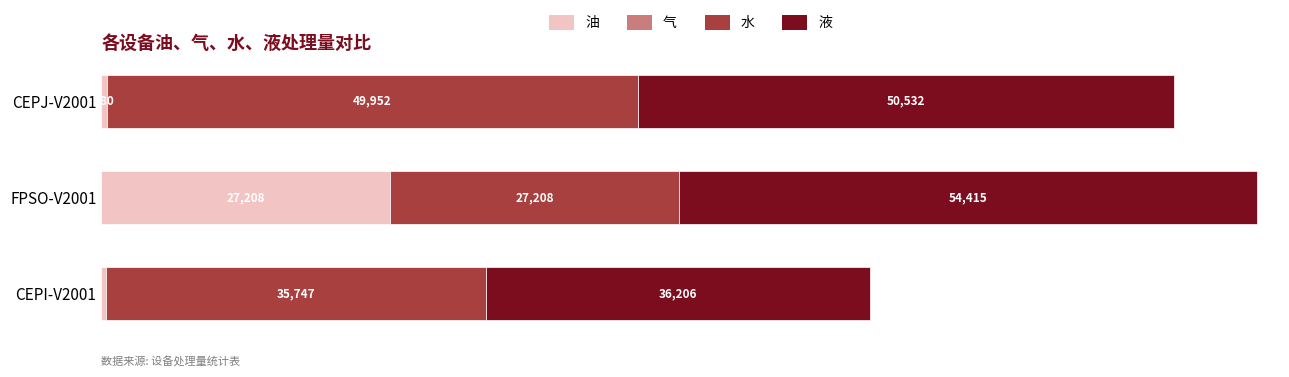

Rank the categories by 油 value from lowest to highest.

CEPI-V2001, CEPJ-V2001, FPSO-V2001